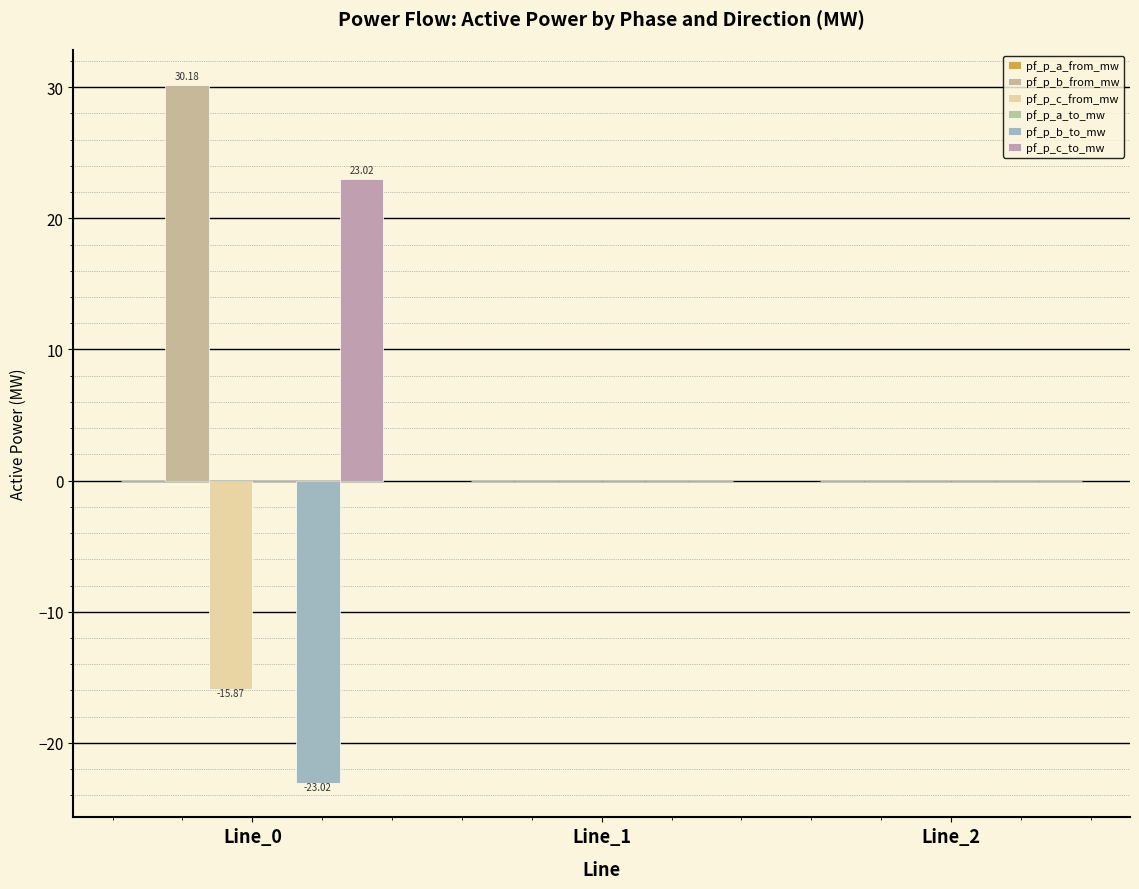

True or false: pf_p_b_from_mw has a value of 30.2 at Line_0.

True